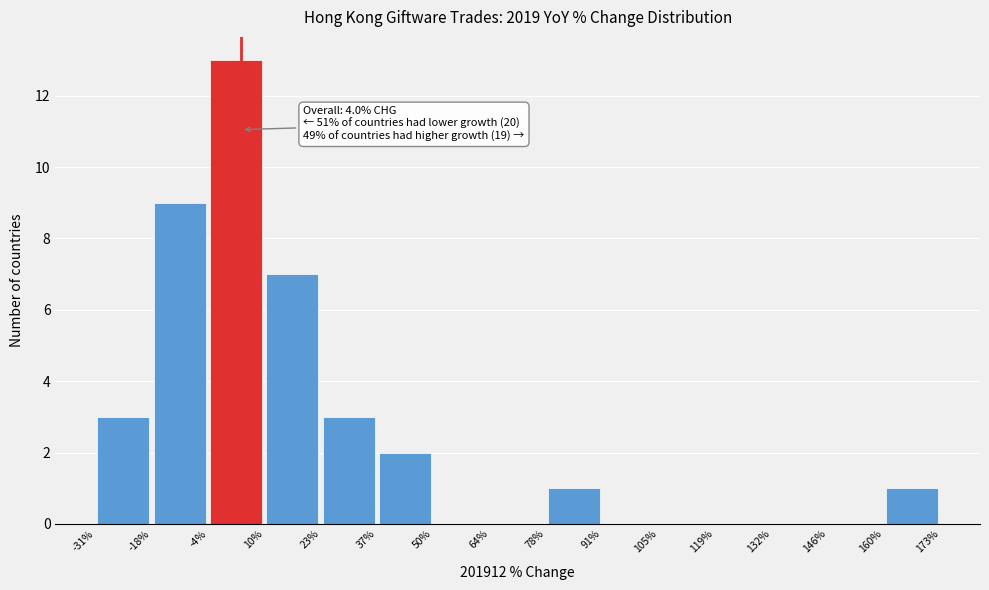

Which range on the x-axis has the tallest bar?

-4% to 10%